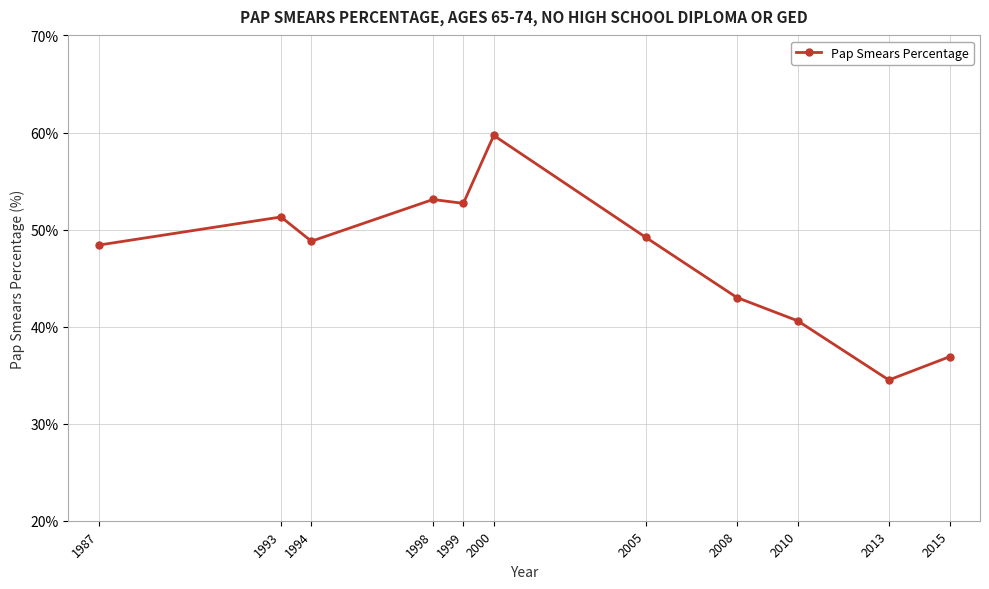

Which category has the lowest value across all series?

2013